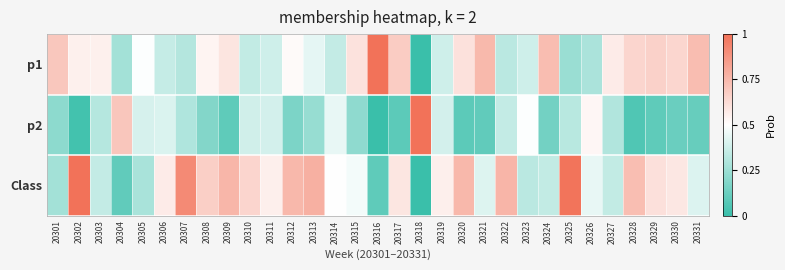

Which category has the highest value across all series?

20316